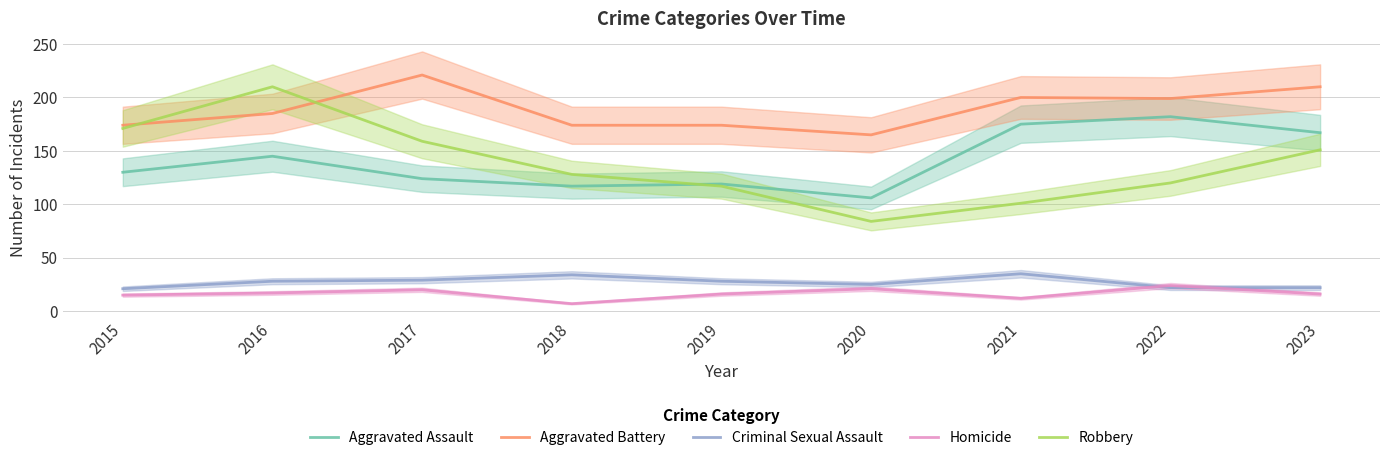

In Aggravated Battery, how many points are lower than both neighbors (excluding endpoints)?

2